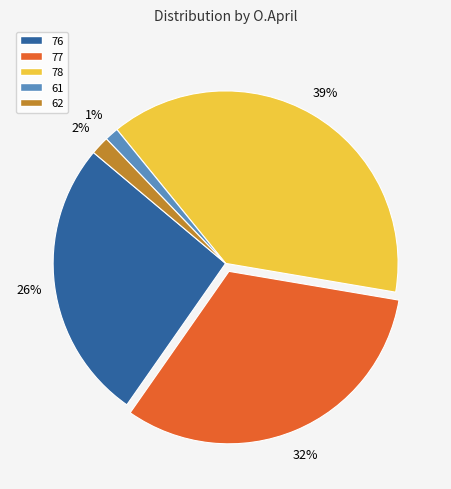

How many slices are in this pie chart?

5